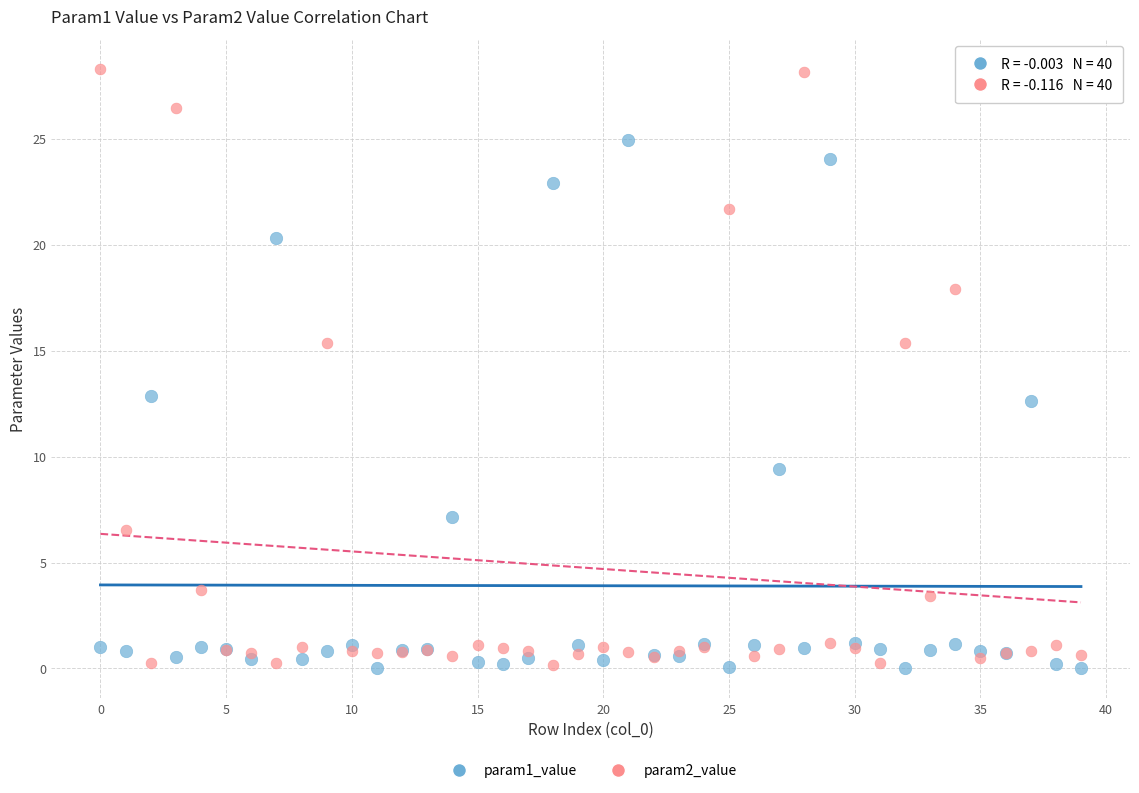

Which series contains the highest Y value?

param2_value